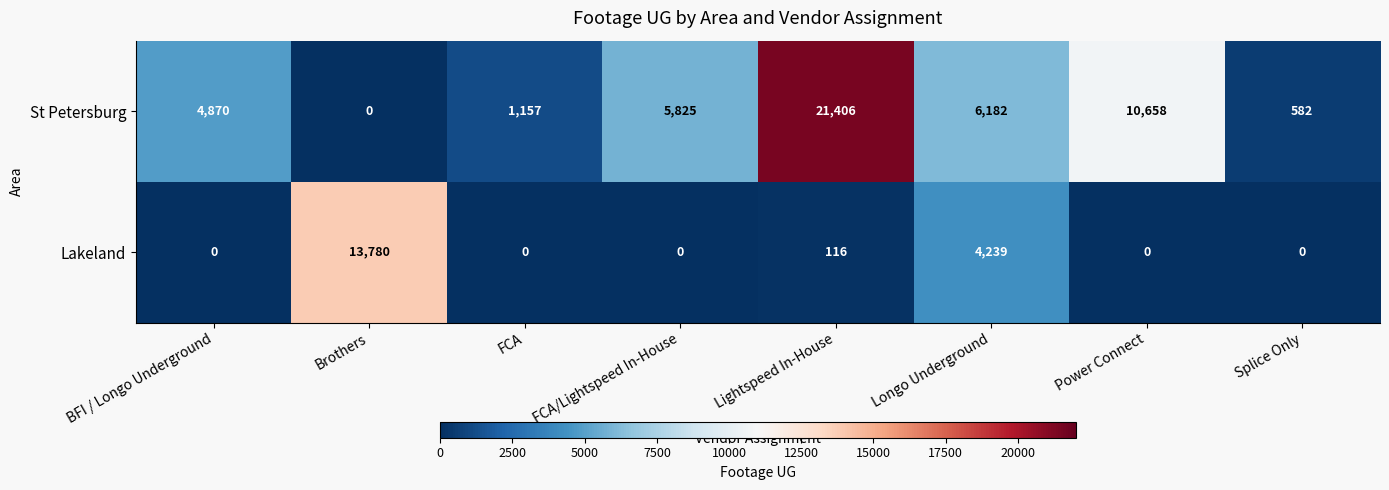

True or false: St Petersburg has a value of 1778 at FCA.

False